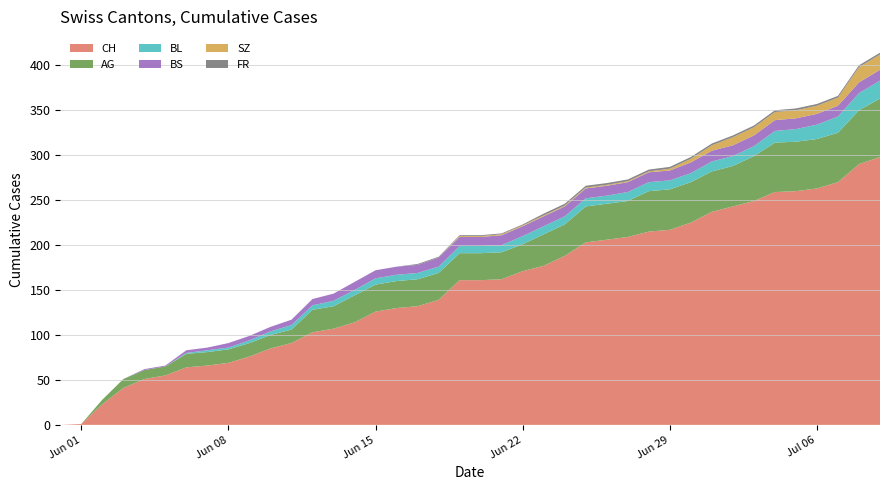

Reading left to right, transcribe all the data shown in this chart.

CH: 0	1	23	41	51	55	64	66	69	76	85	91	103	107	114	126	130	132	139	161	161	162	171	177	188	203	206	209	215	217	225	237	243	249	259	260	263	270	290	298
AG: 0	0	5	10	10	10	15	15	15	15	15	15	25	25	30	30	30	30	30	30	30	30	30	35	35	40	40	40	45	45	45	45	45	50	55	55	55	55	60	65
BL: 0	0	0	0	0	0	1	2	2	3	4	5	5	6	6	7	7	7	7	8	8	8	9	9	9	9	9	10	10	10	10	11	11	11	13	14	16	18	19	20
BS: 0	0	0	0	1	1	3	3	5	5	5	6	7	8	9	9	9	9	10	10	10	11	11	11	11	11	11	11	11	11	12	12	12	12	12	12	12	12	12	12
SZ: 0	0	0	0	0	0	0	0	0	0	0	0	0	0	0	0	0	0	0	1	1	1	1	1	1	1	1	1	1	2	4	6	9	9	9	9	9	9	17	17
FR: 0	0	0	0	0	0	0	0	0	0	0	0	0	0	0	0	0	1	1	1	1	1	1	2	2	2	2	2	2	2	2	2	2	2	2	2	2	2	2	2